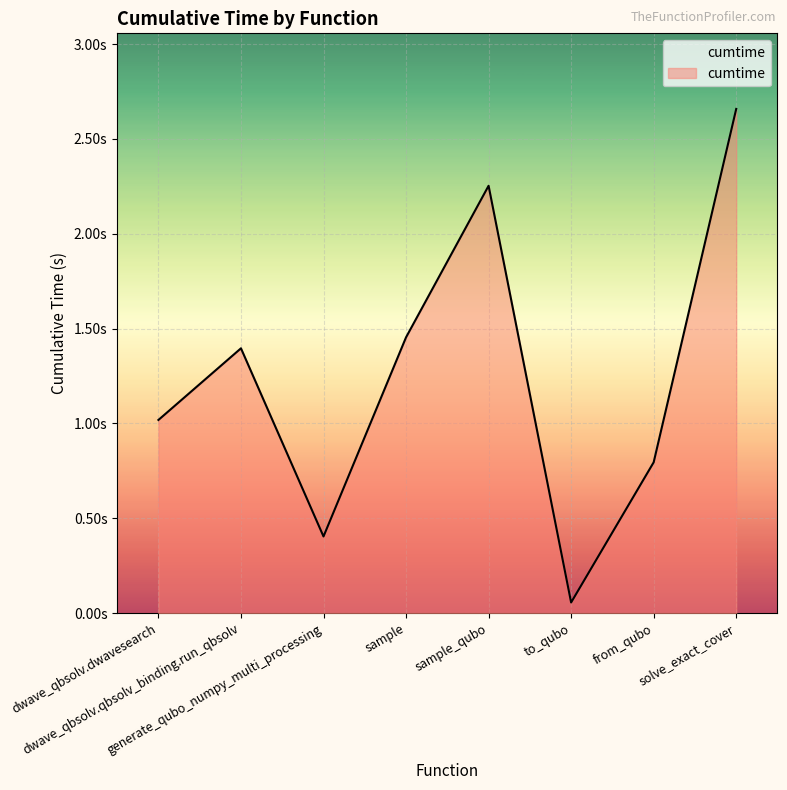

What is the difference between the second highest and minimum values?

2.2